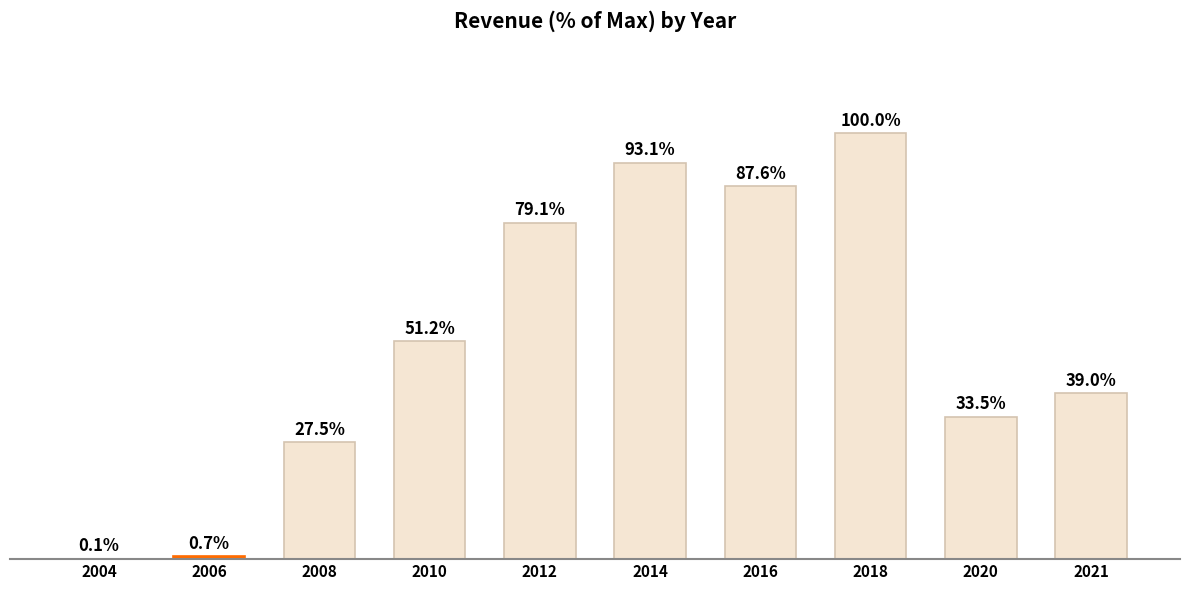

What is the maximum value shown in the chart?

100.0